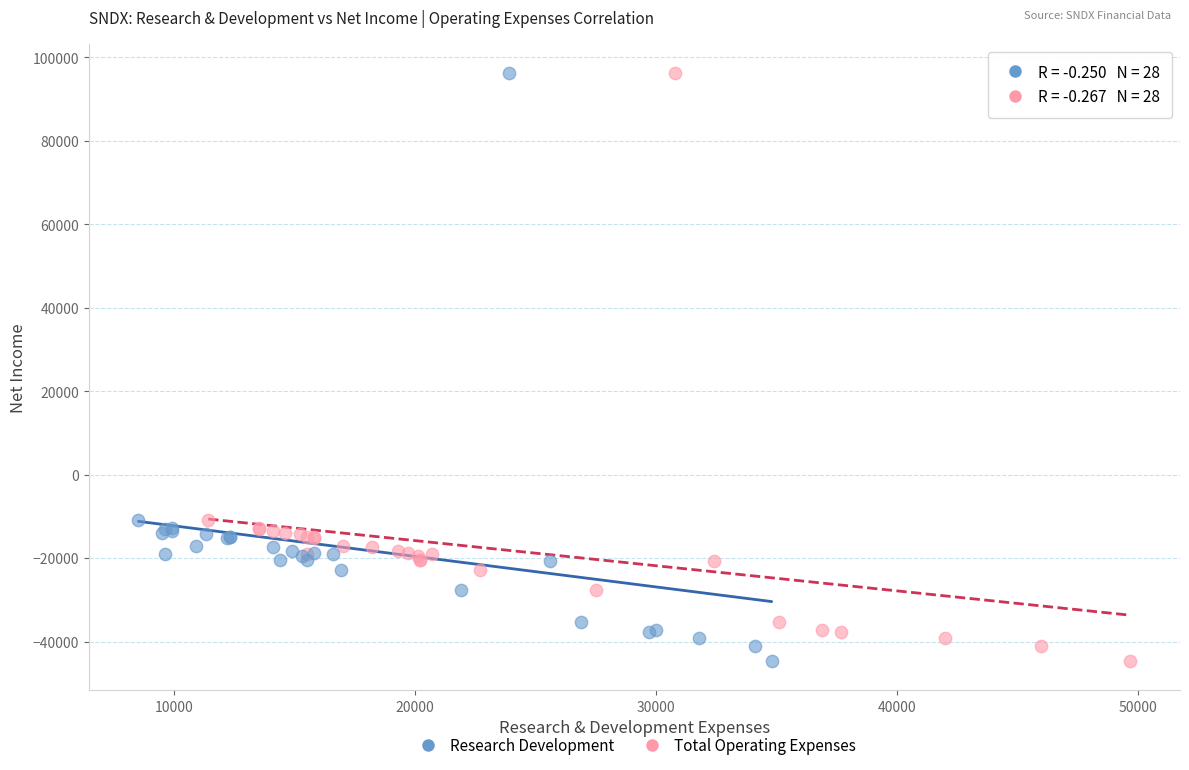

What are all the series names shown in the legend?

Research Development, Total Operating Expenses